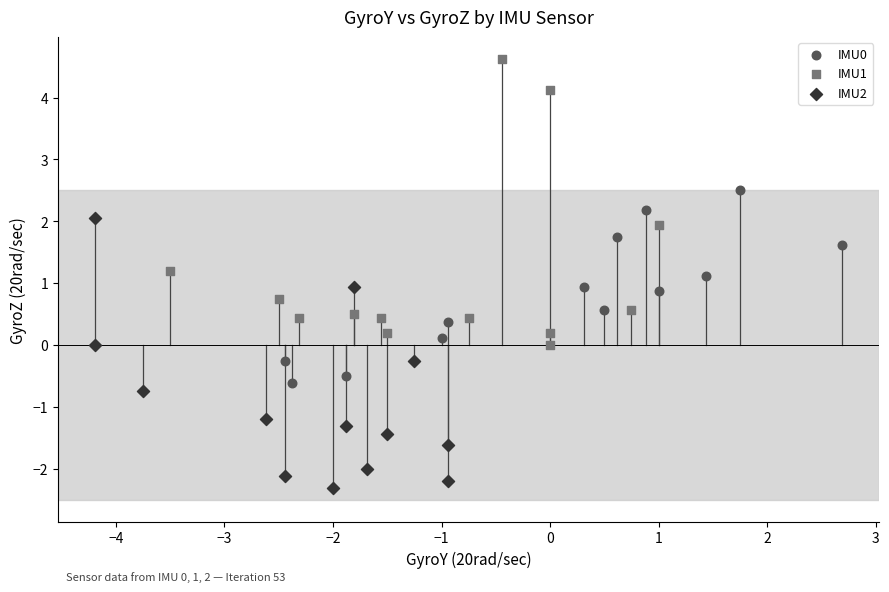

Which series contains the lowest Y value?

IMU2